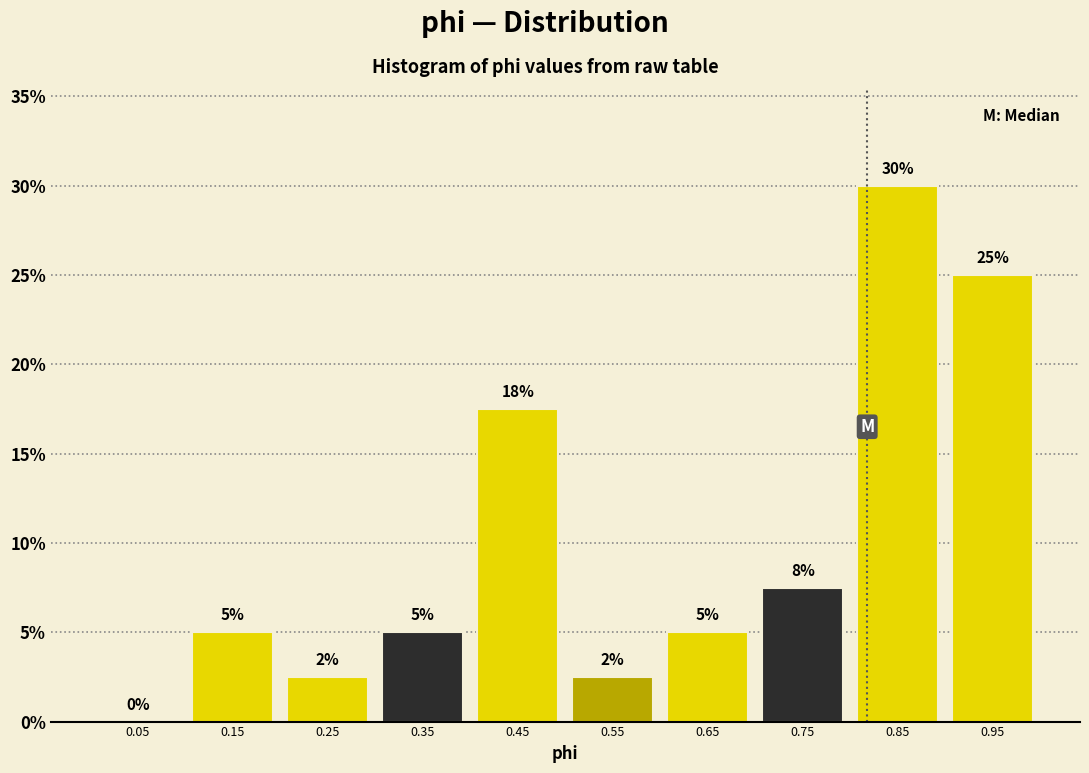

Which range on the x-axis has the tallest bar?

0.8 to 0.9